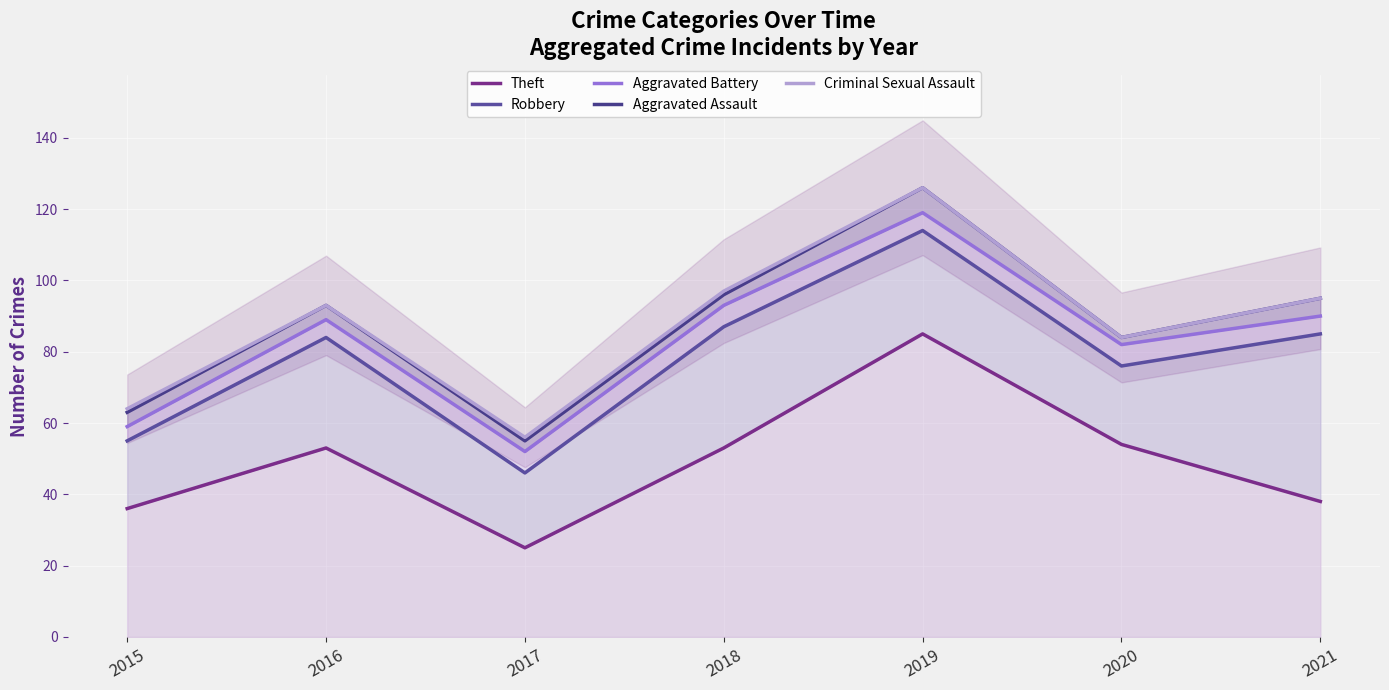

What is the value of the Robbery point at the 4th from the left?

87